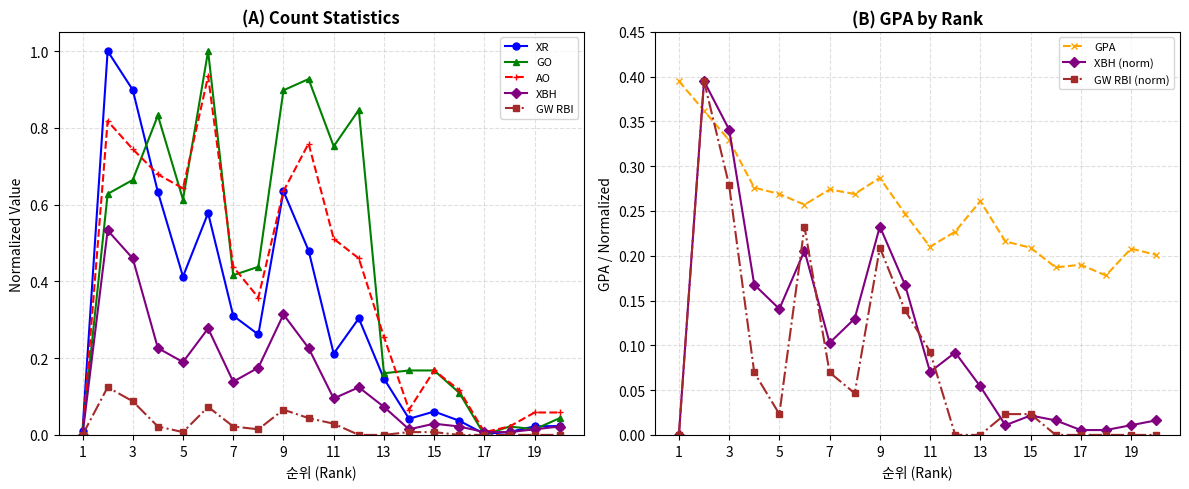

The value of GW RBI at 13 is 0.0. True or false?

True